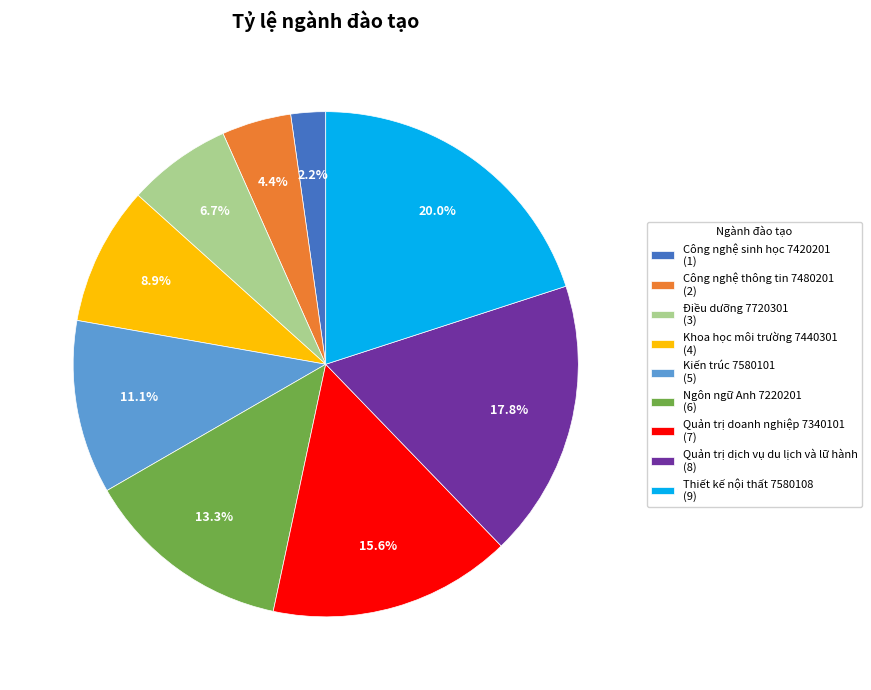

To the nearest percent, what percentage of the pie is Ngôn ngữ Anh 7220201?

13%